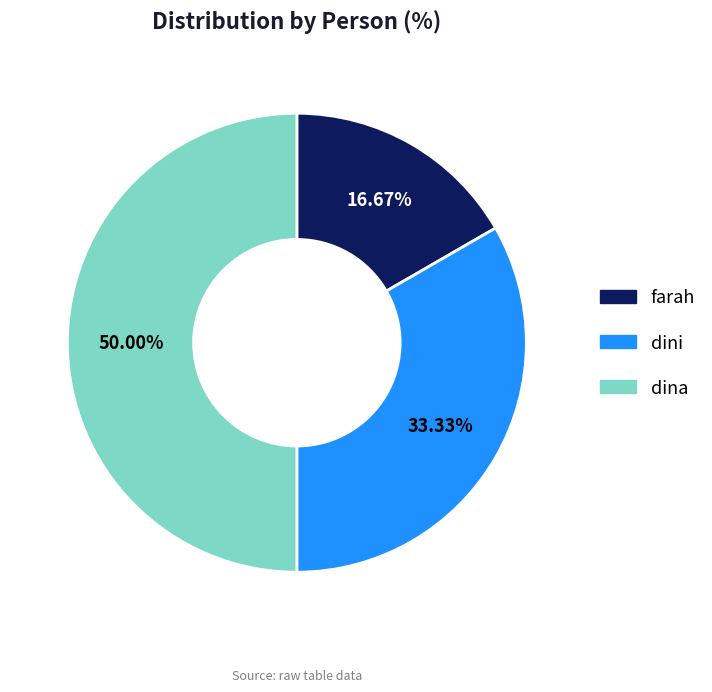

Which slice is the largest?

dina